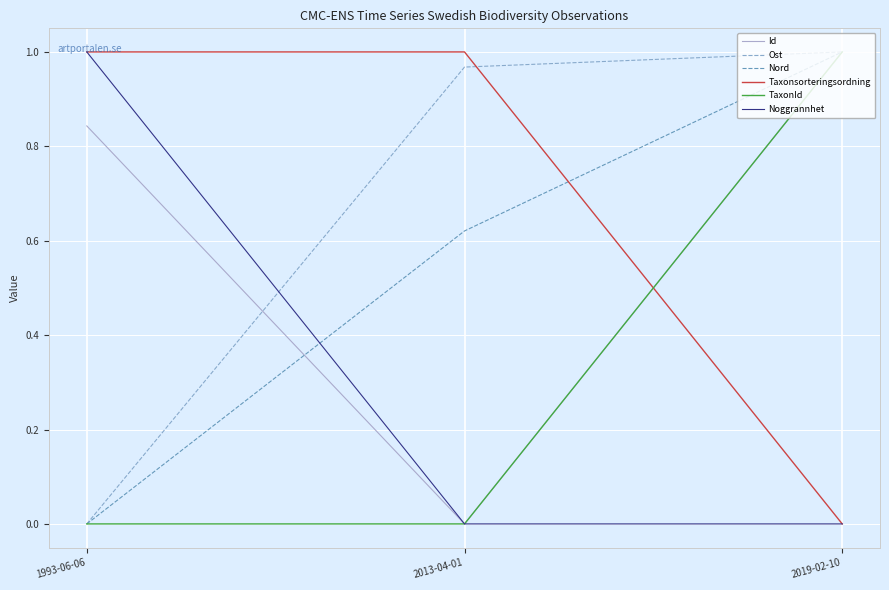

The value of Taxonsorteringsordning at 1993-06-06 is 1.4. True or false?

False